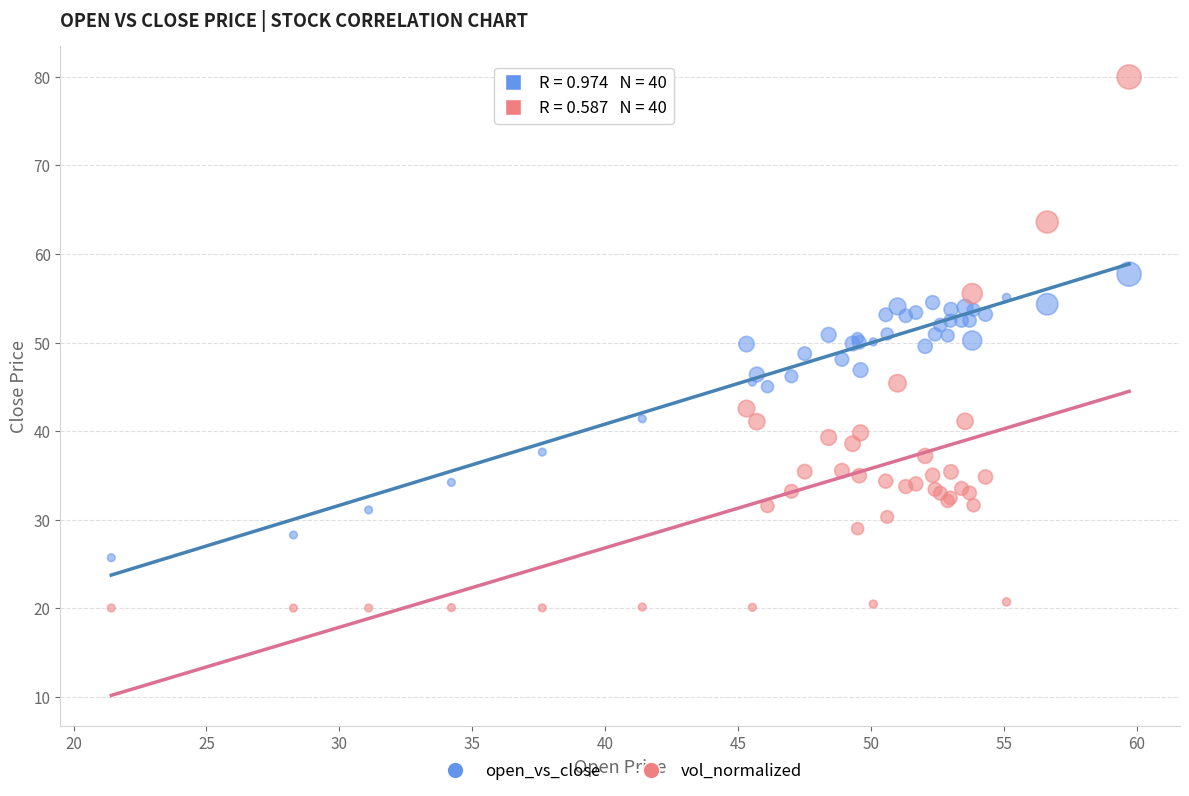

Which series contains the highest Y value?

vol_normalized